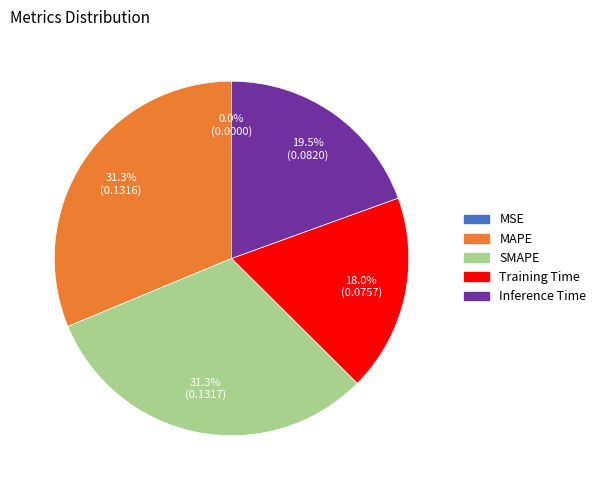

To the nearest percent, what is the difference between the largest and smallest slice percentages?

31%